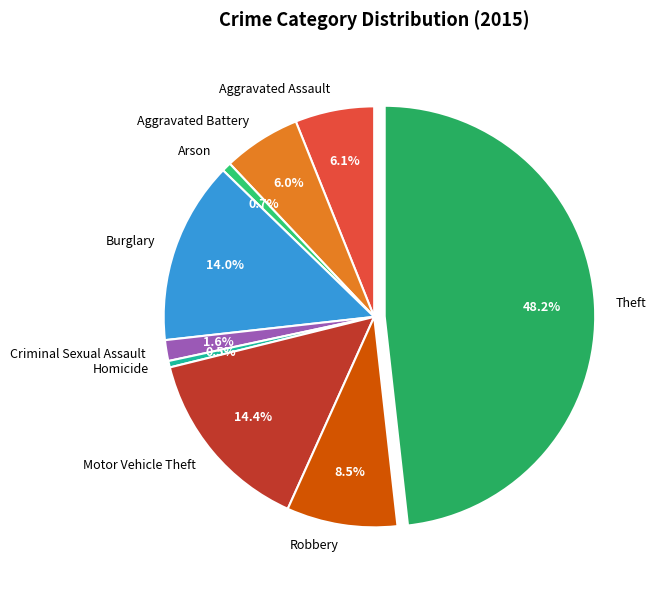

Does any single category account for the majority?

No